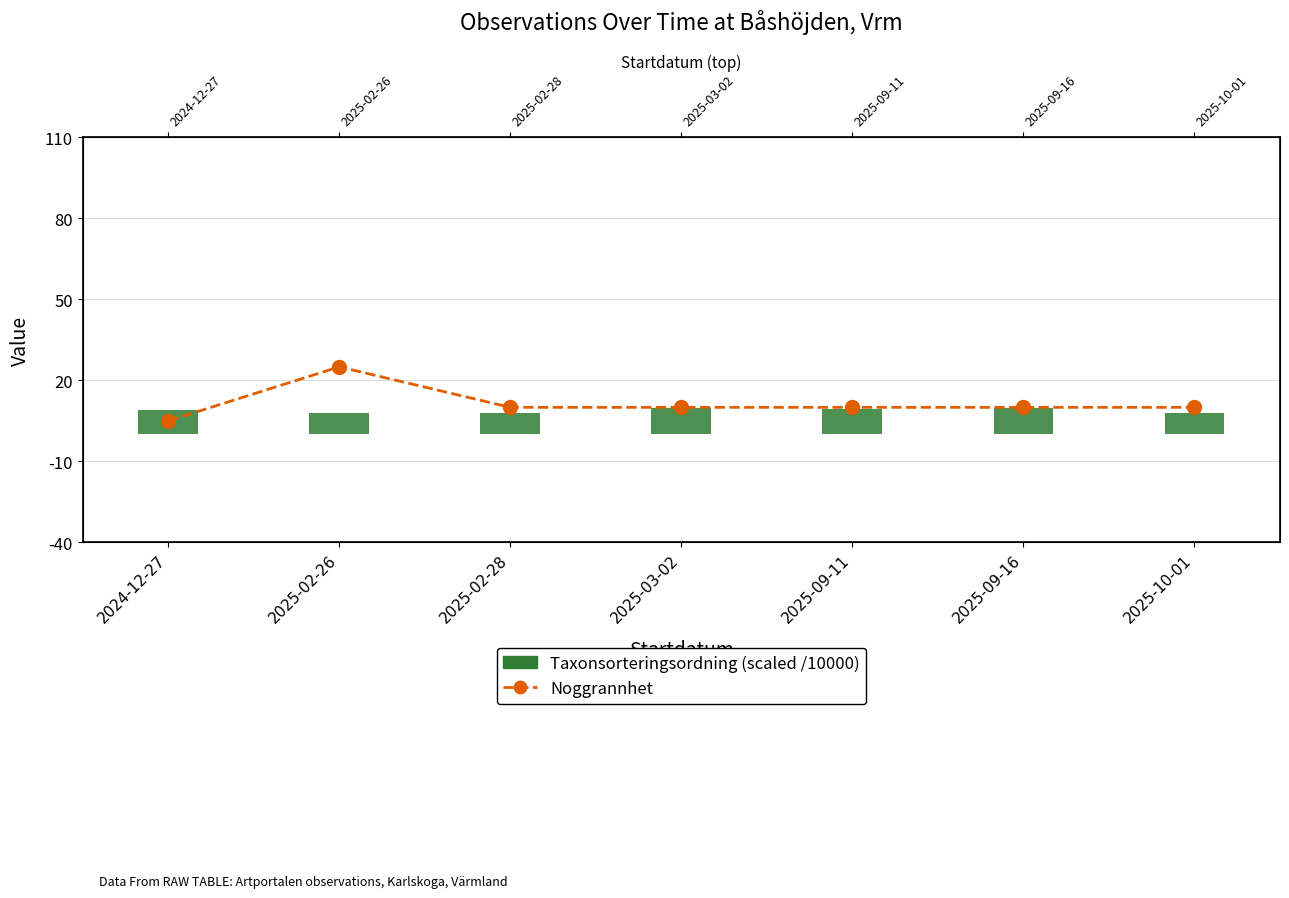

Which series has the largest range (max minus min)?

Noggrannhet